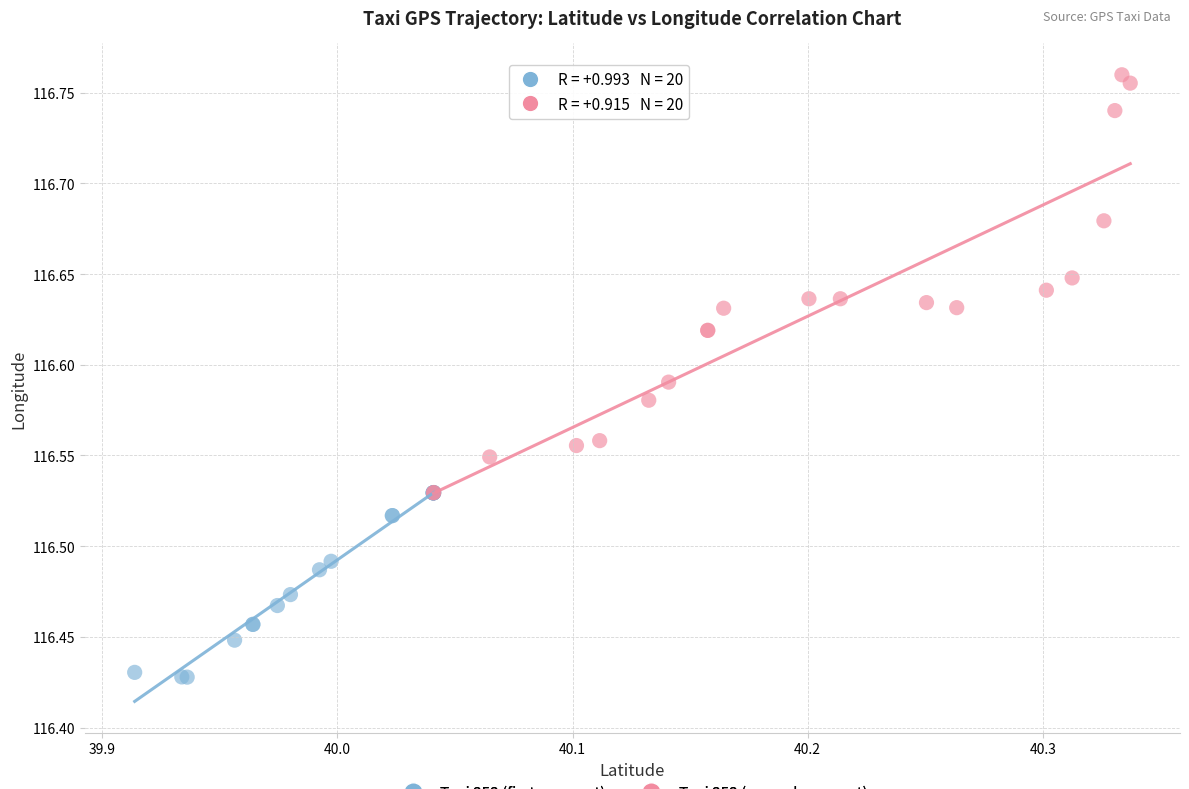

Which series contains the highest Y value?

Taxi 353 (second segment)